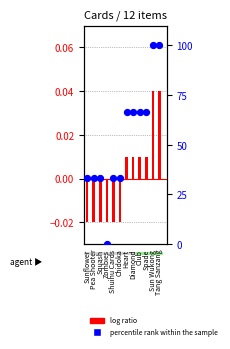

What are all the series names shown in the legend?

log ratio, percentile rank within the sample